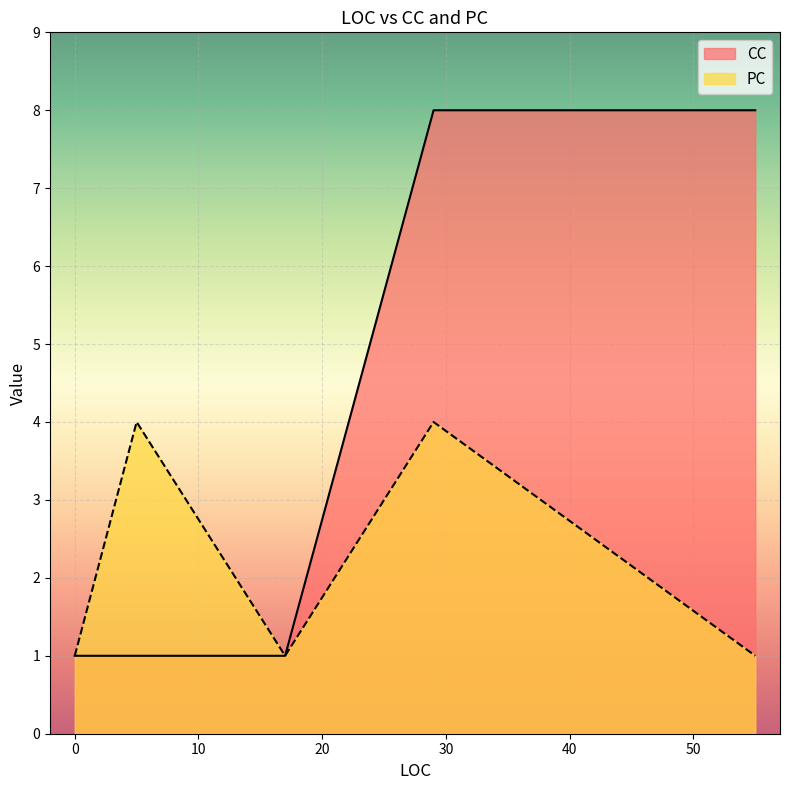

Which series has the largest range (max minus min)?

CC